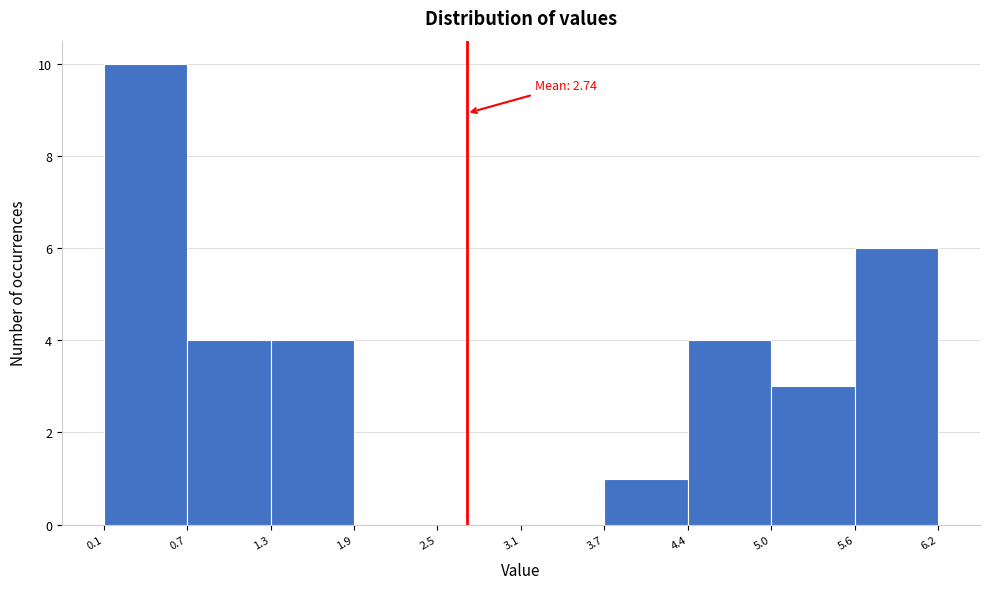

Over which range of the x-axis is the bar tallest?

0.1 to 0.7